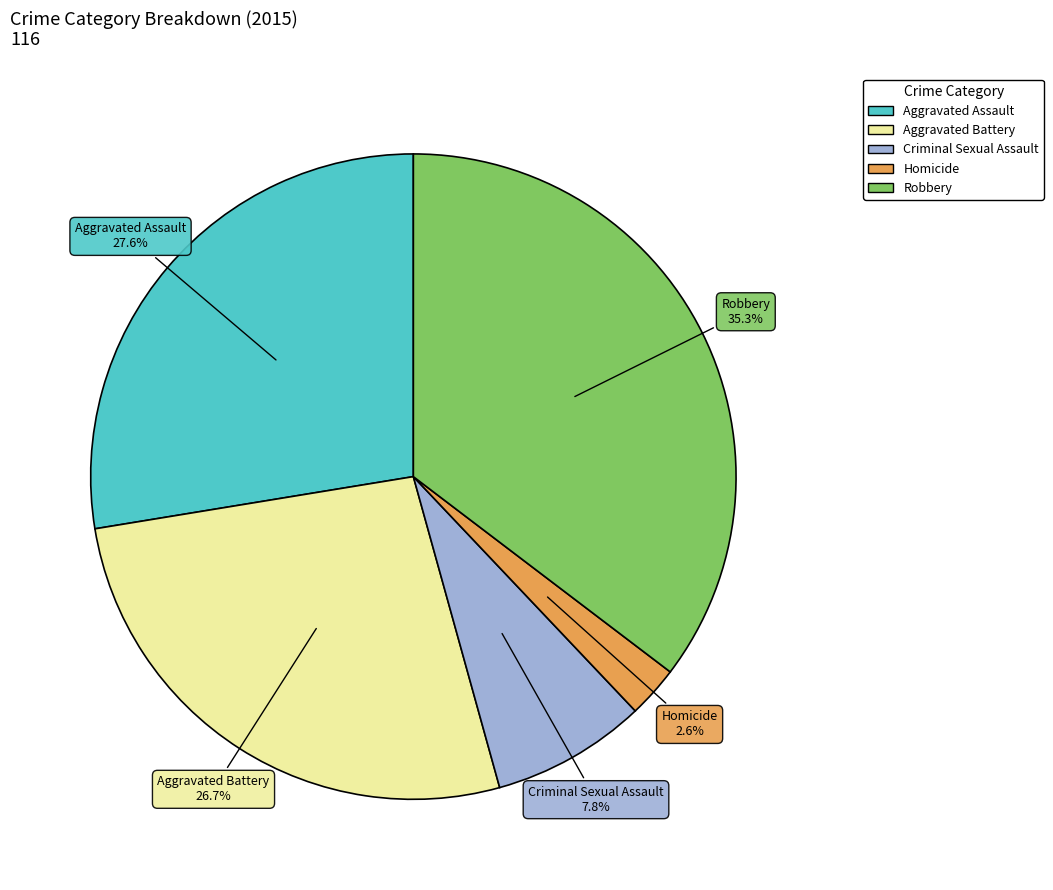

What is the smallest slice in the pie chart?

Homicide